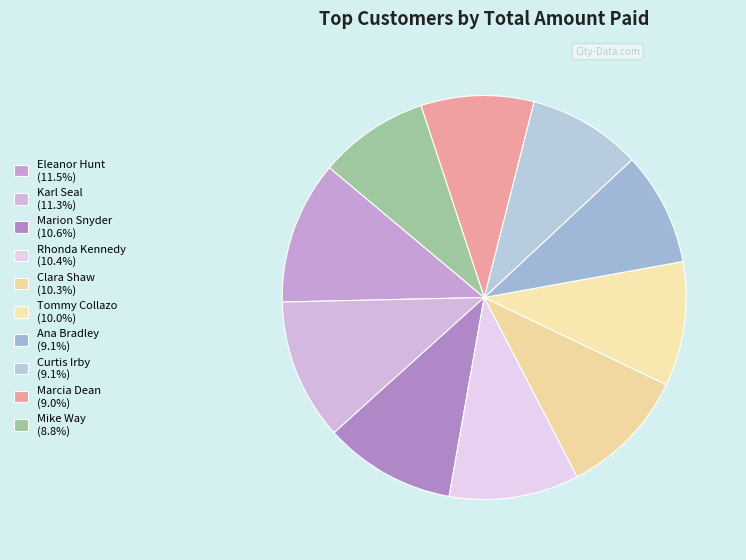

Which category has the biggest portion of the pie?

Eleanor Hunt